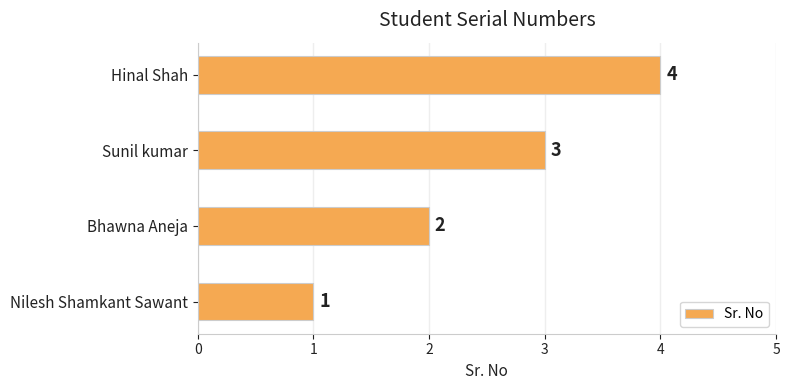

Count the number of data series in this chart.

1